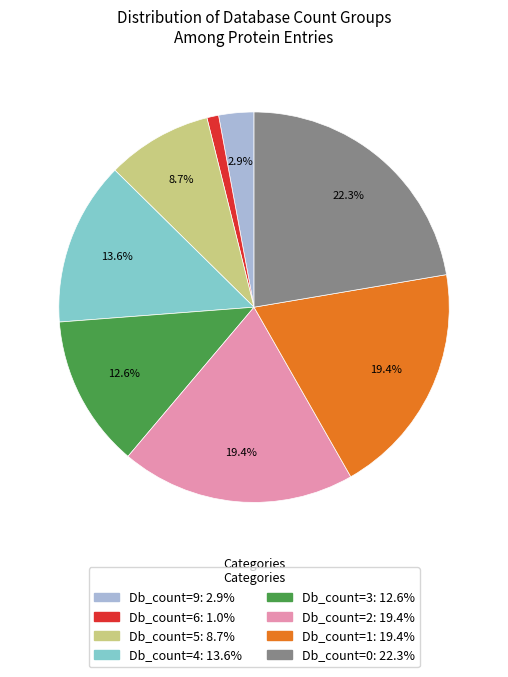

To the nearest percent, what is the difference between the largest and smallest slice percentages?

21%